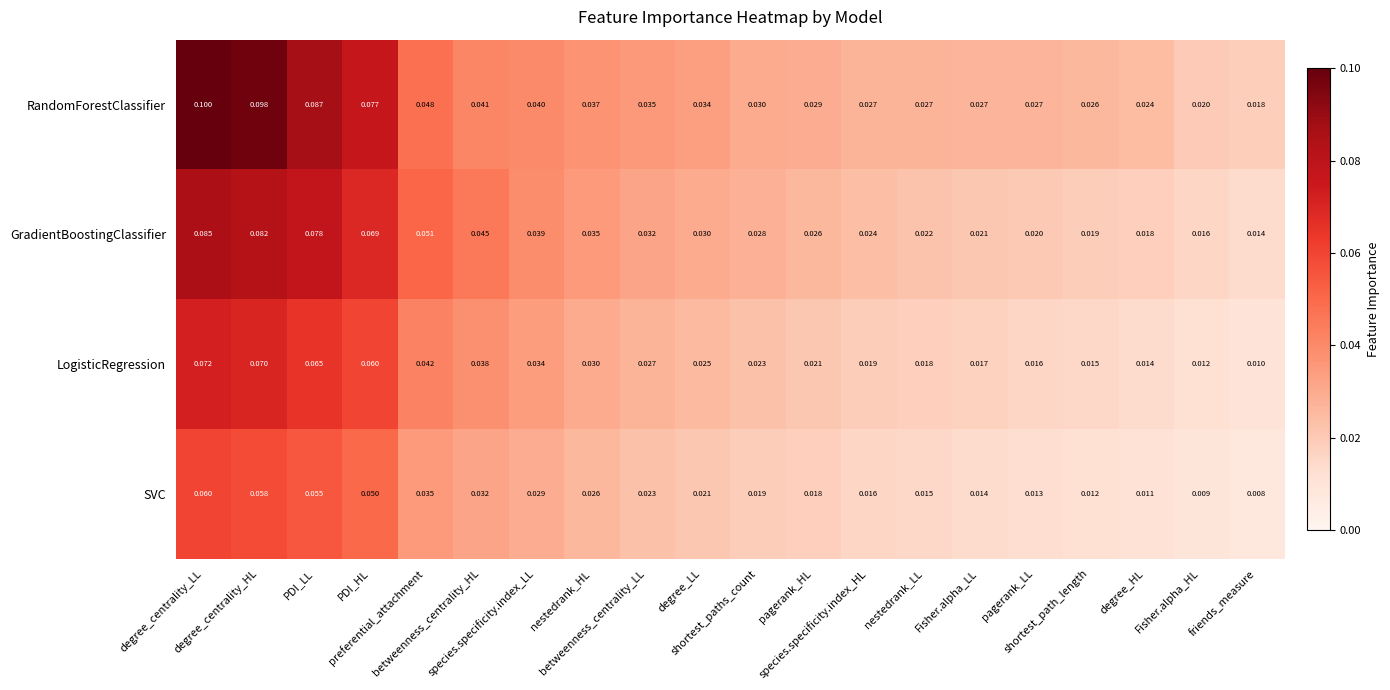

Which series has the largest total across all categories?

RandomForestClassifier